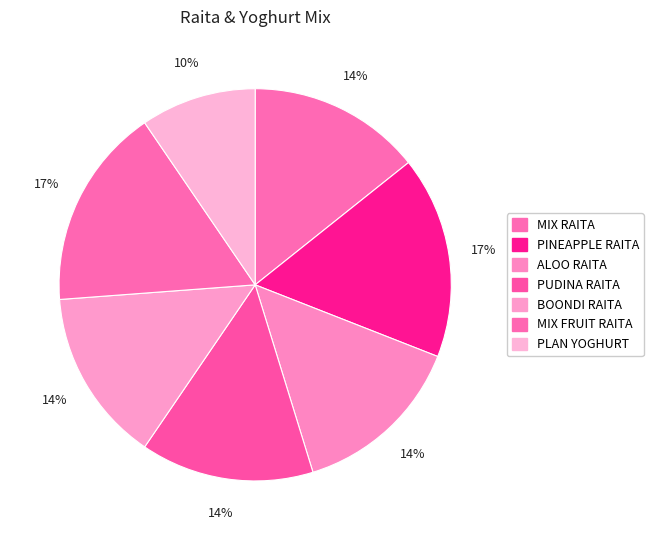

Which slice is the smallest?

PLAN YOGHURT